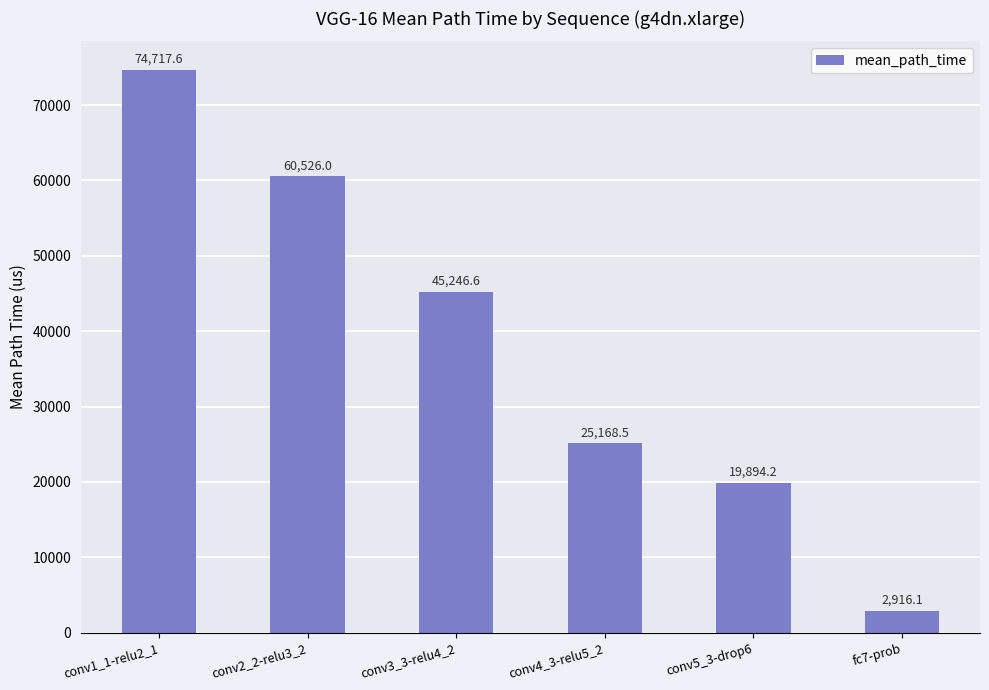

Does the chart contain stacked bars?

No